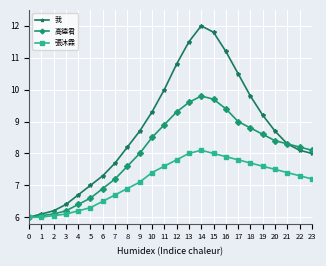

What is the value of the 張沐霖 point at the 13th from the left?

7.8